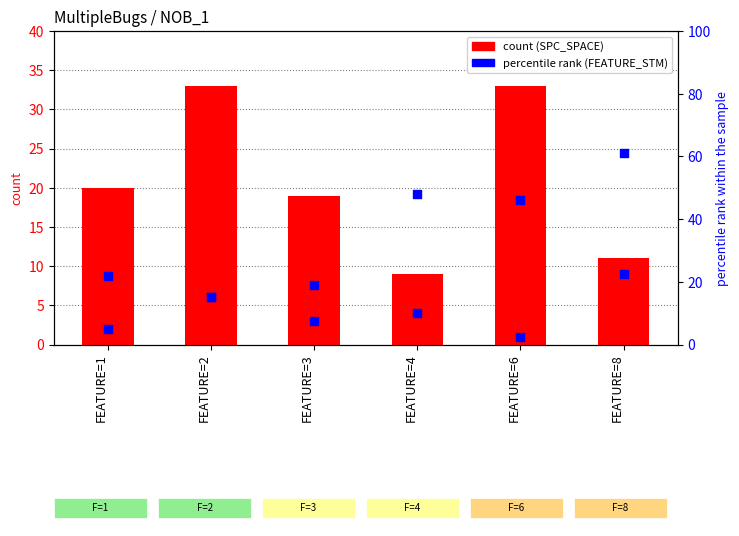

Is the value of SPC_FAILING_ONLY at FEATURE=6 greater than the value of SPC_SPACE at FEATURE=8?

No